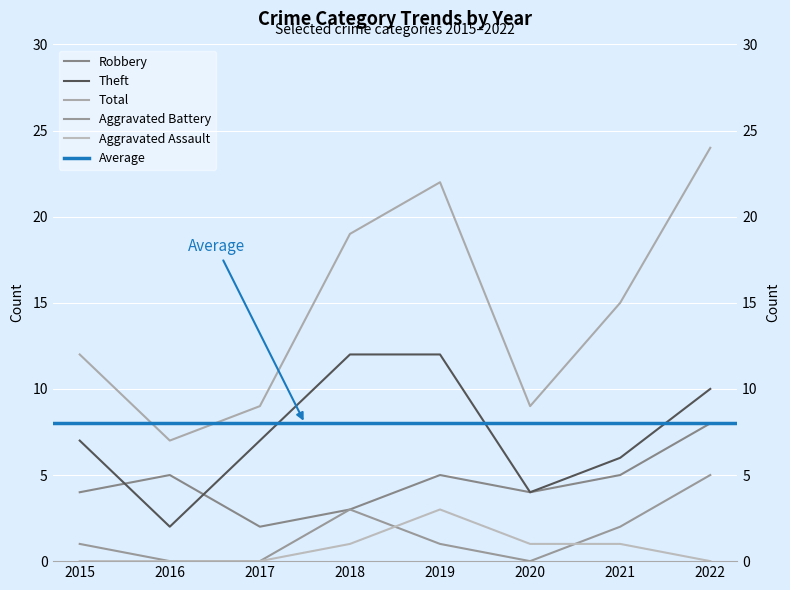

In Total, how many points are lower than both neighbors (excluding endpoints)?

2